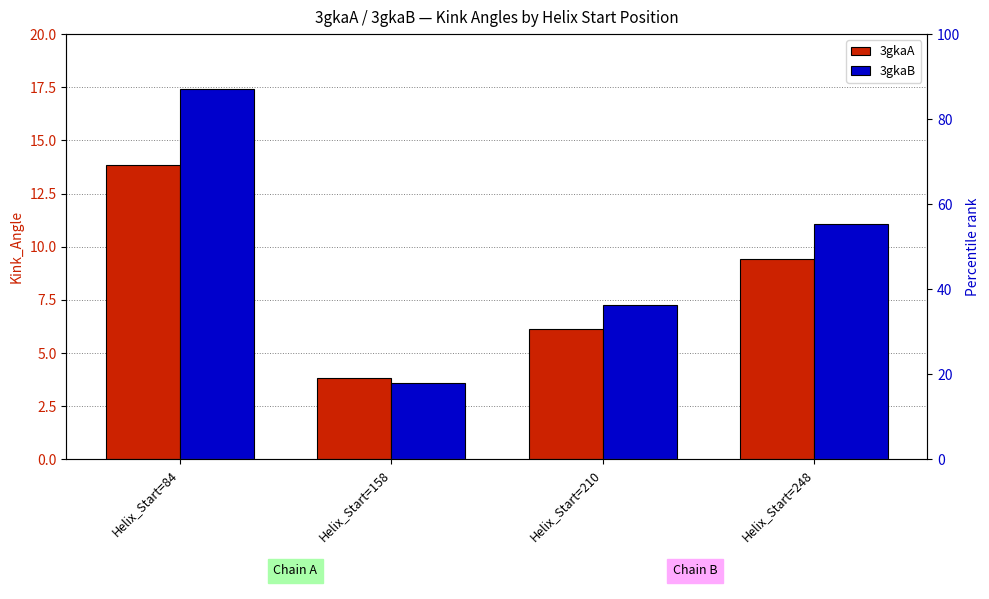

Which series has the largest range (max minus min)?

3gkaB